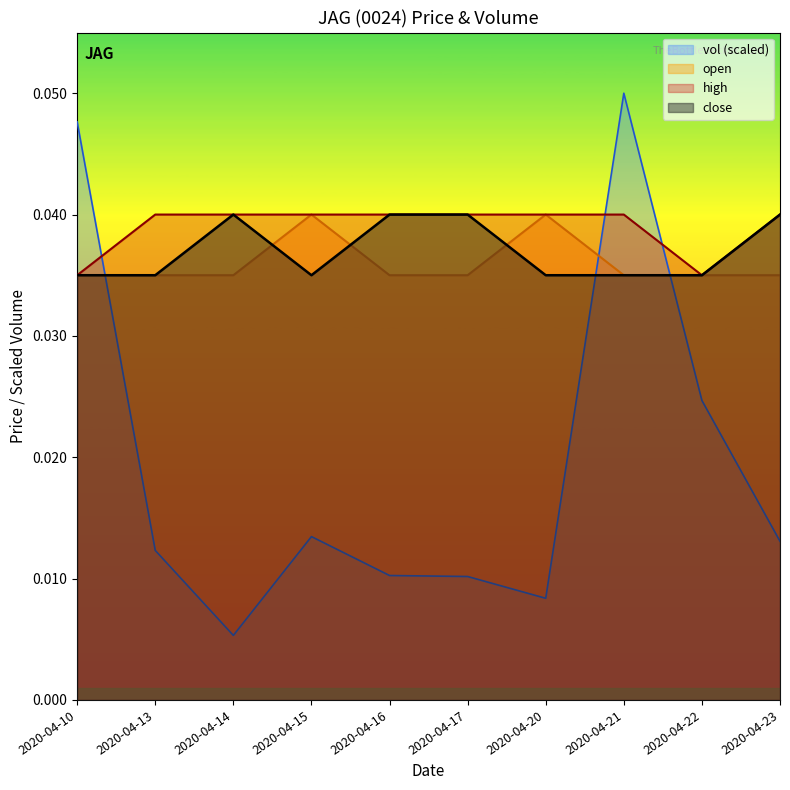

The value of high at 2020-04-13 is 0.0. True or false?

True